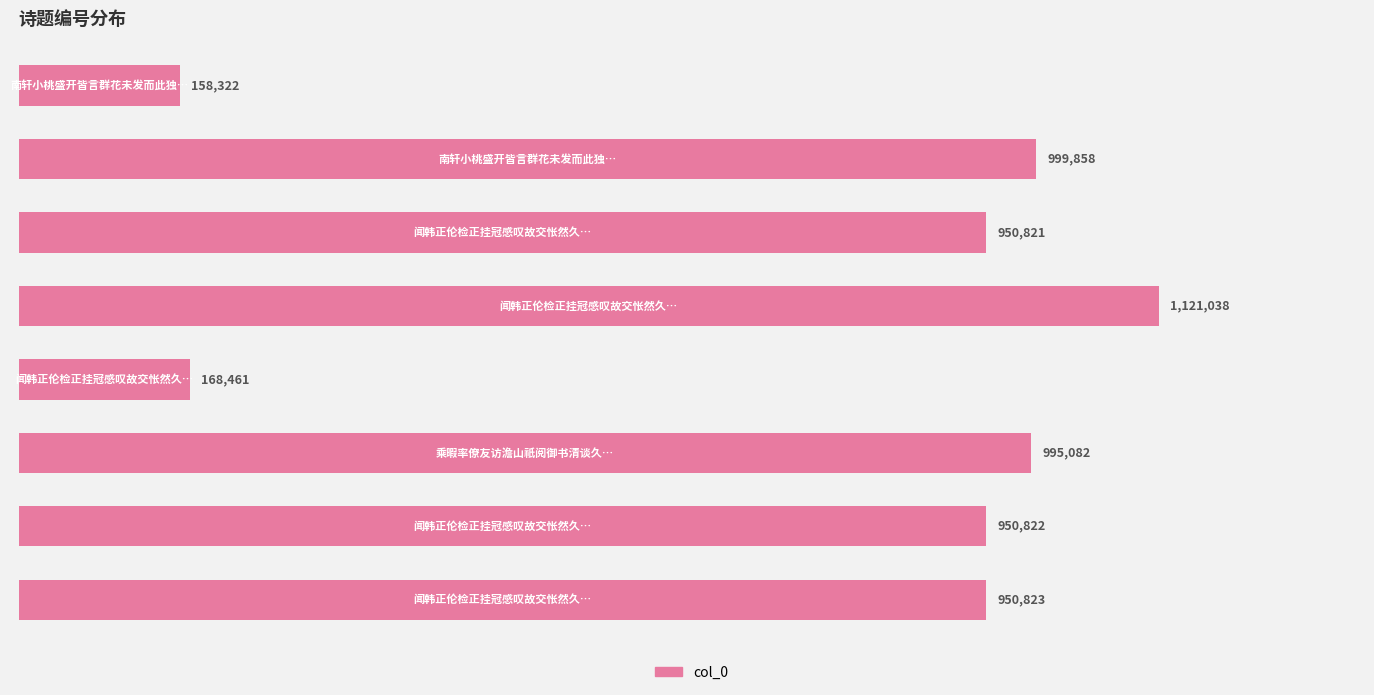

What is the maximum value shown in the chart?

1121038